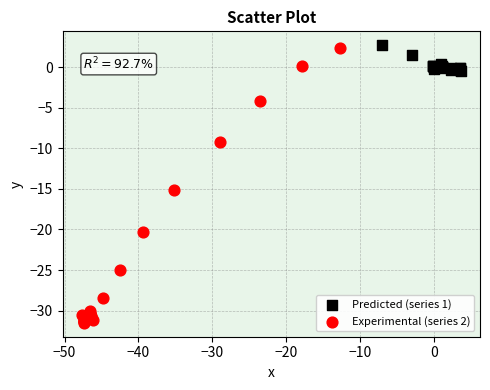

Which series has the largest Y range (max minus min)?

Experimental (series 2)